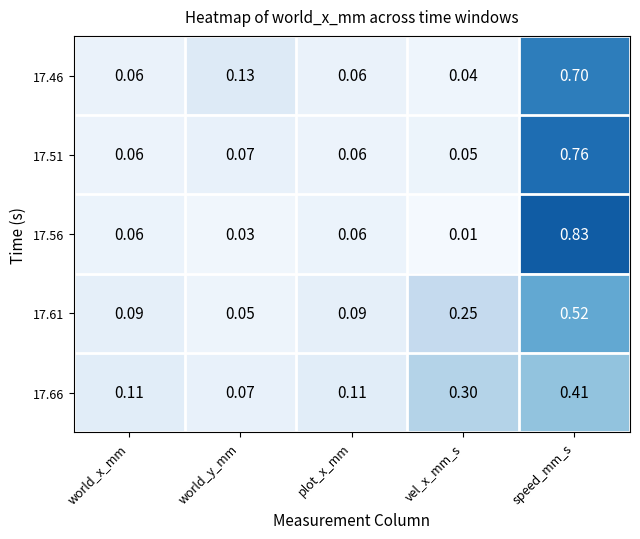

At which label is 17.46 closest to 0?

vel_x_mm_s